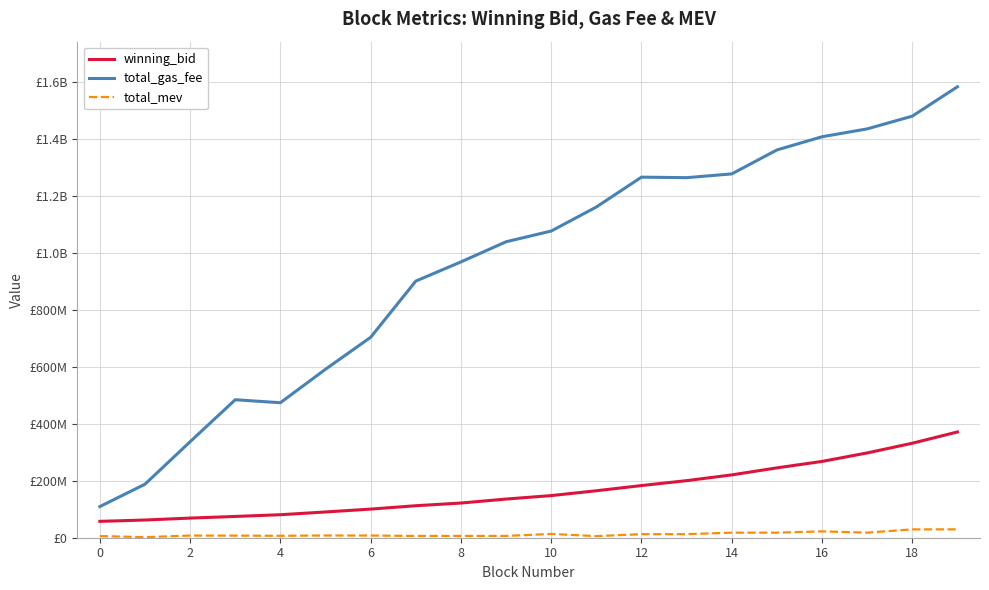

Does the chart display data point markers on the line(s)?

No